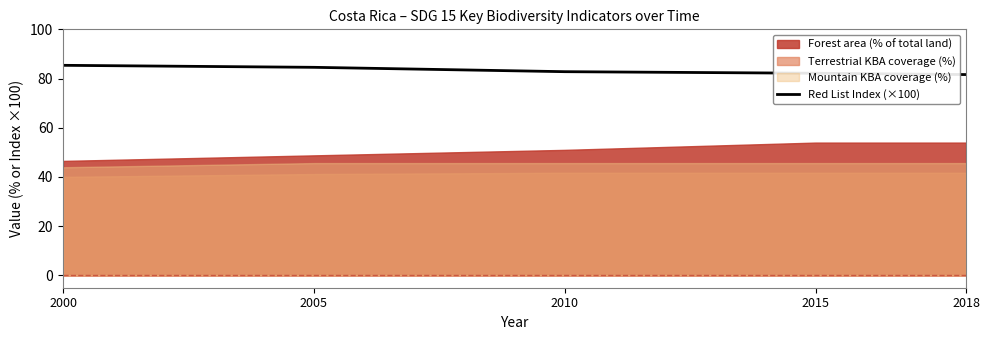

List the labels in order of value, largest first.

2000, 2005, 2010, 2015, 2018